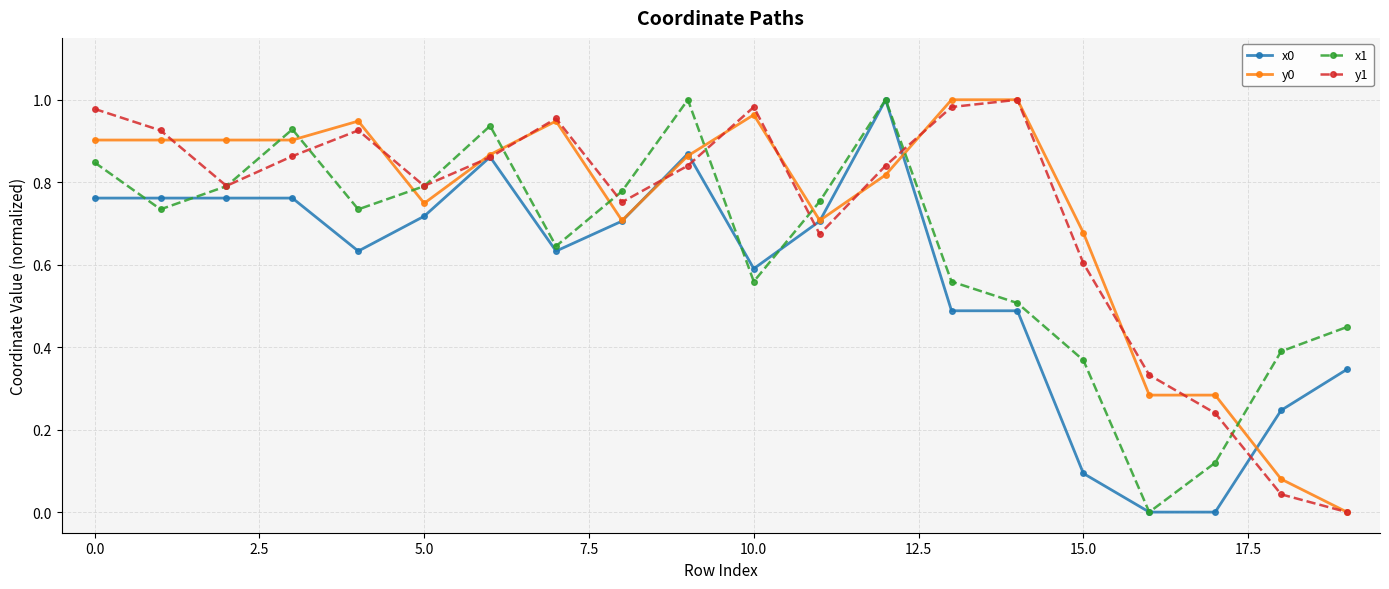

In y1, how many points are lower than both neighbors (excluding endpoints)?

4